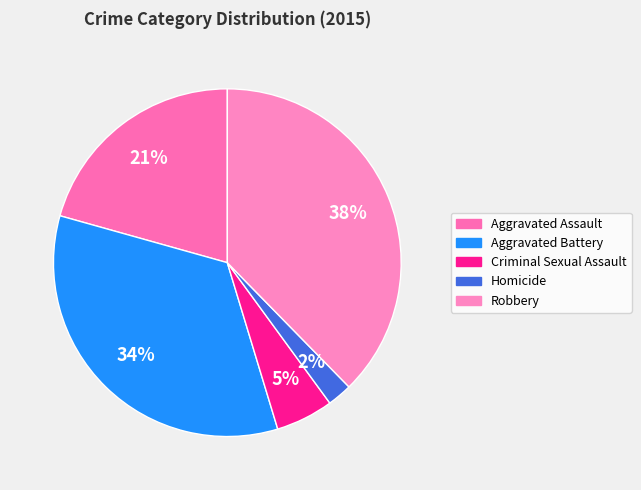

What is the largest slice in the pie chart?

Robbery